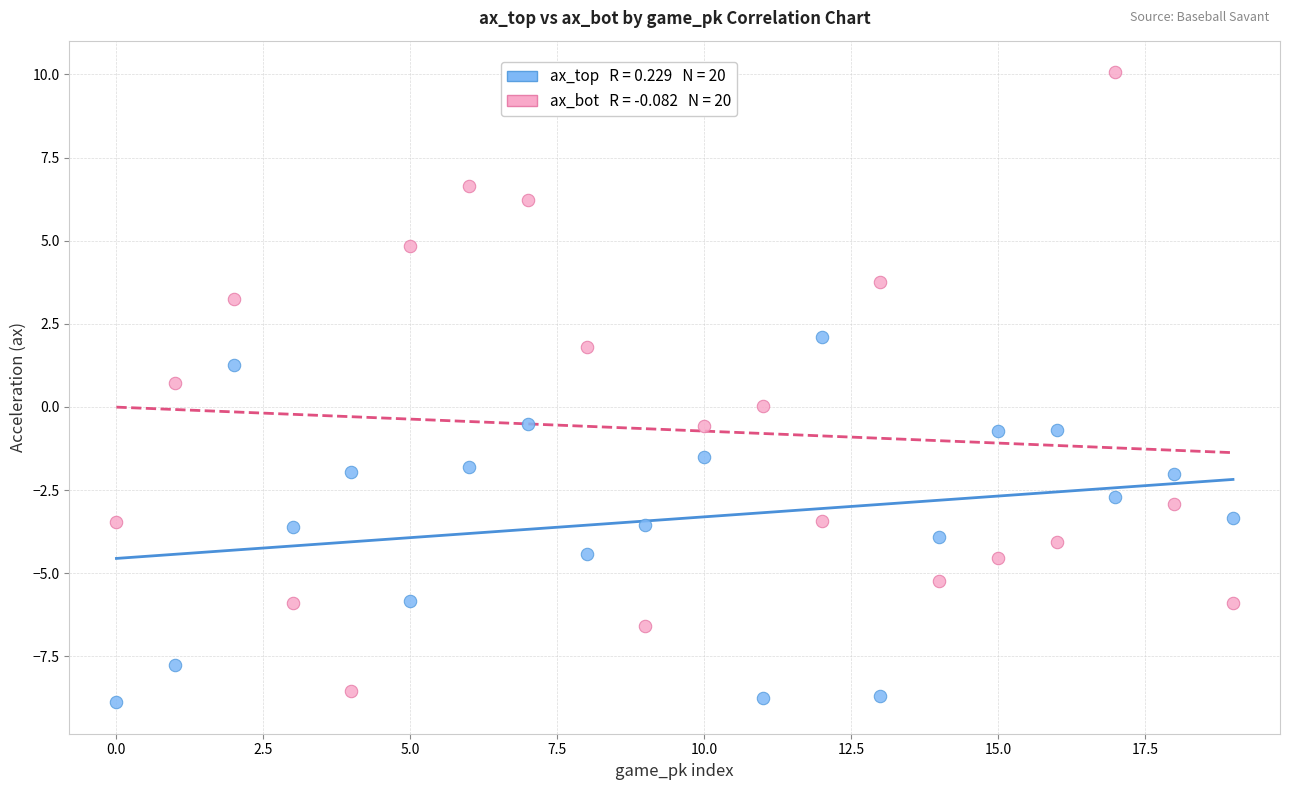

Across all data points, what is the range of Y values (max minus min)?

18.9